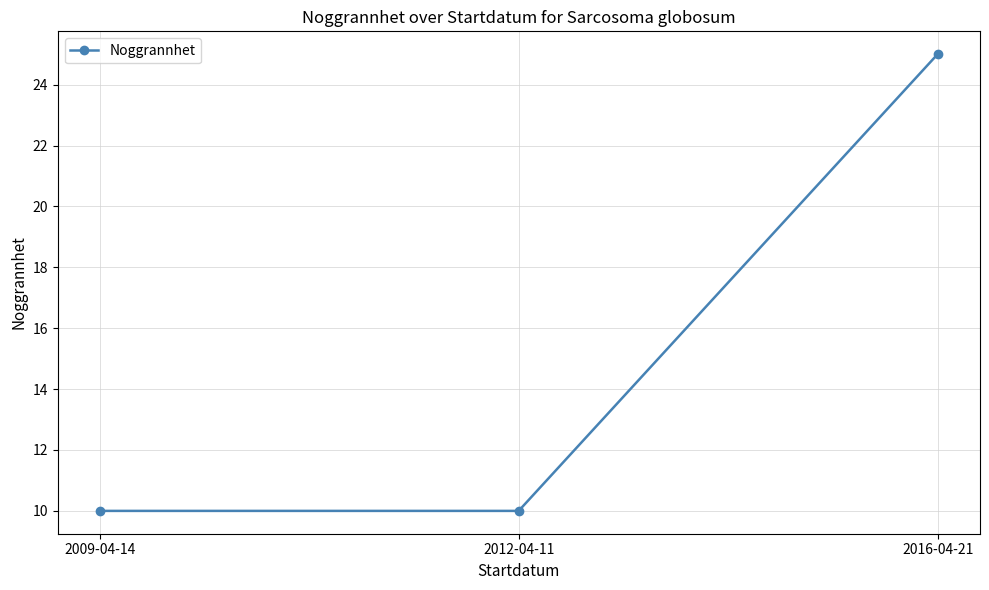

What is the greatest value displayed?

25